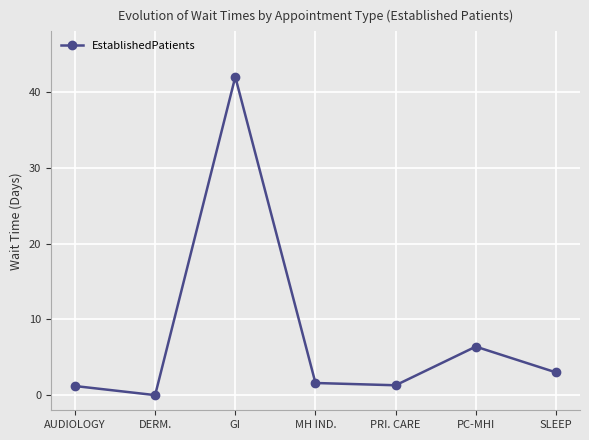

At which category does the data reach its first local valley?

DERM.